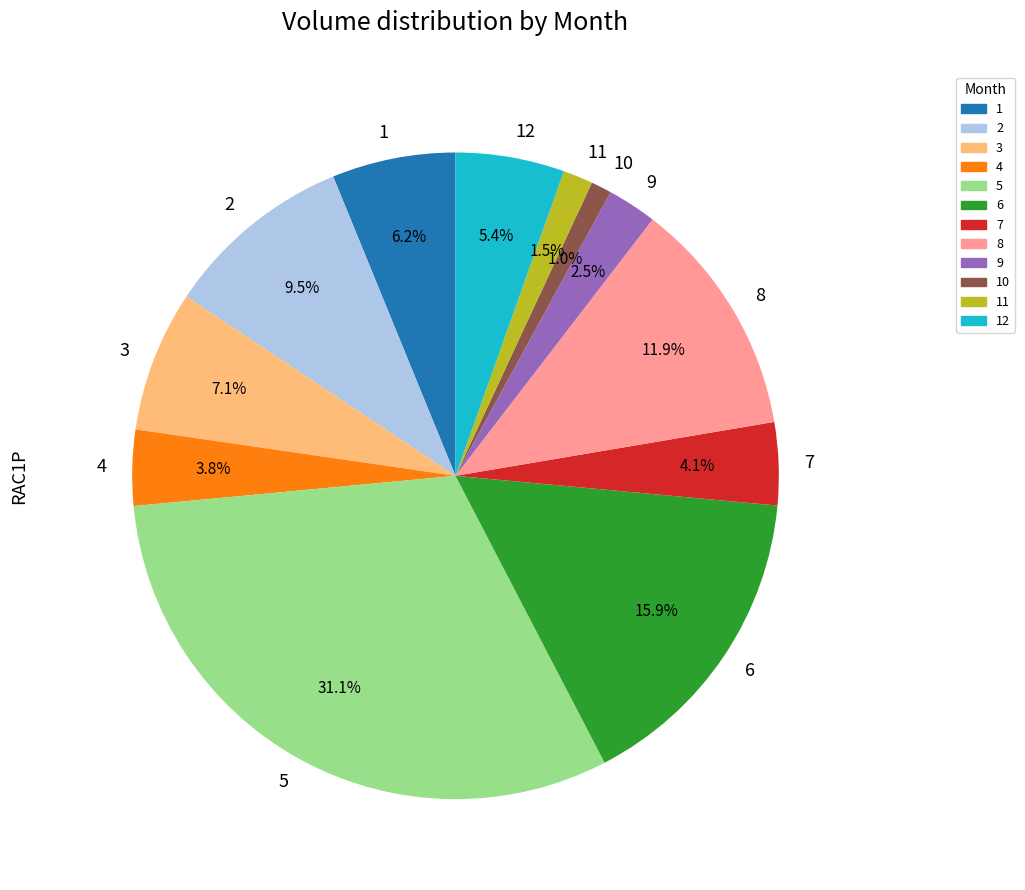

Does any single category account for the majority?

No